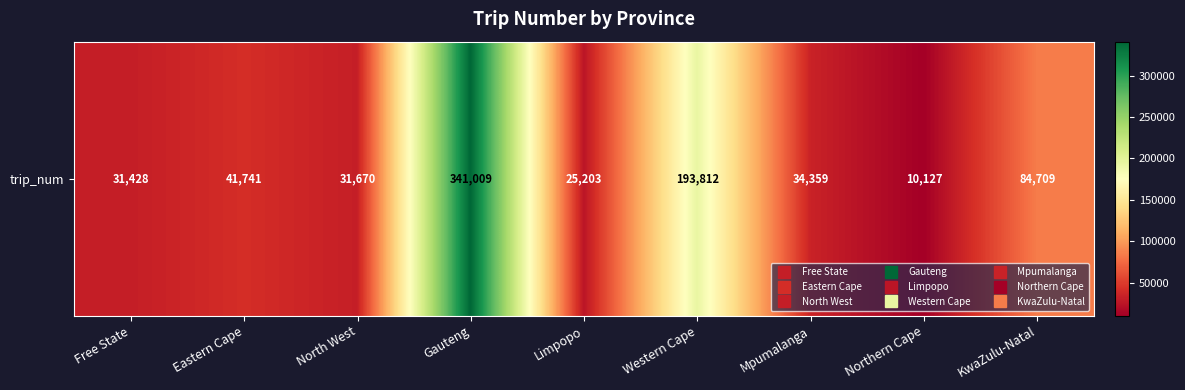

At which category does the chart reach its minimum across all series?

Northern Cape